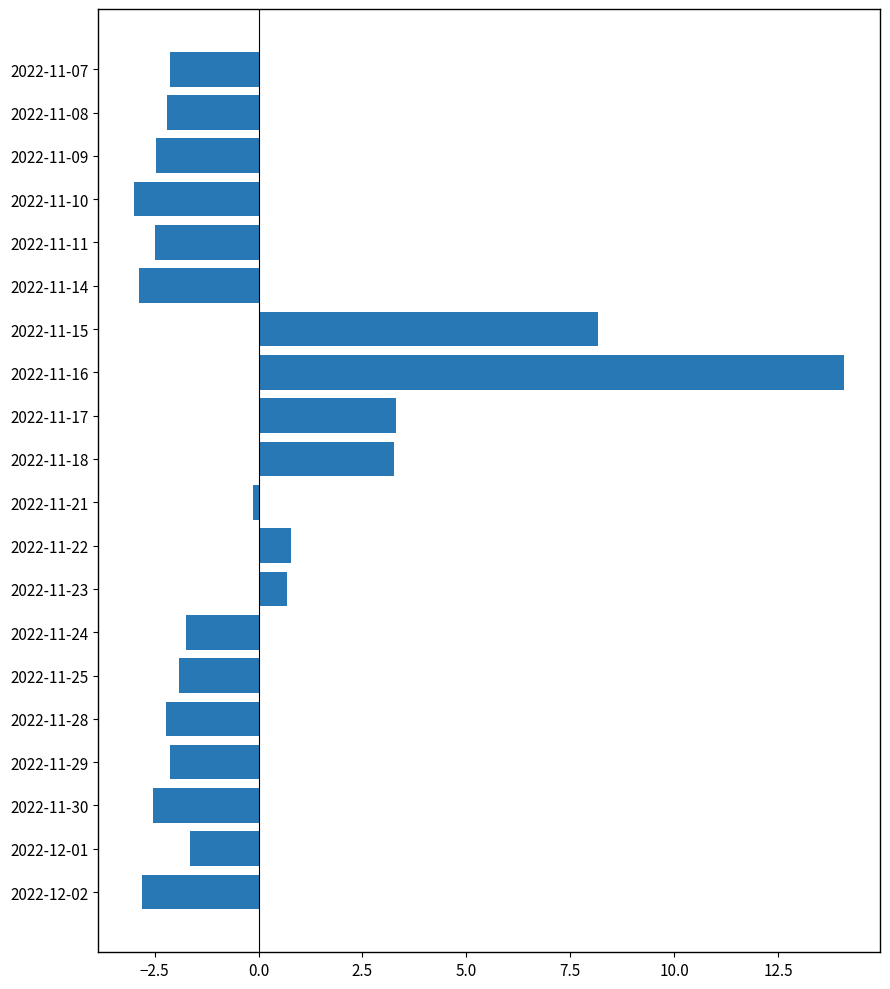

Are the bars grouped side by side (vs. stacked)?

No